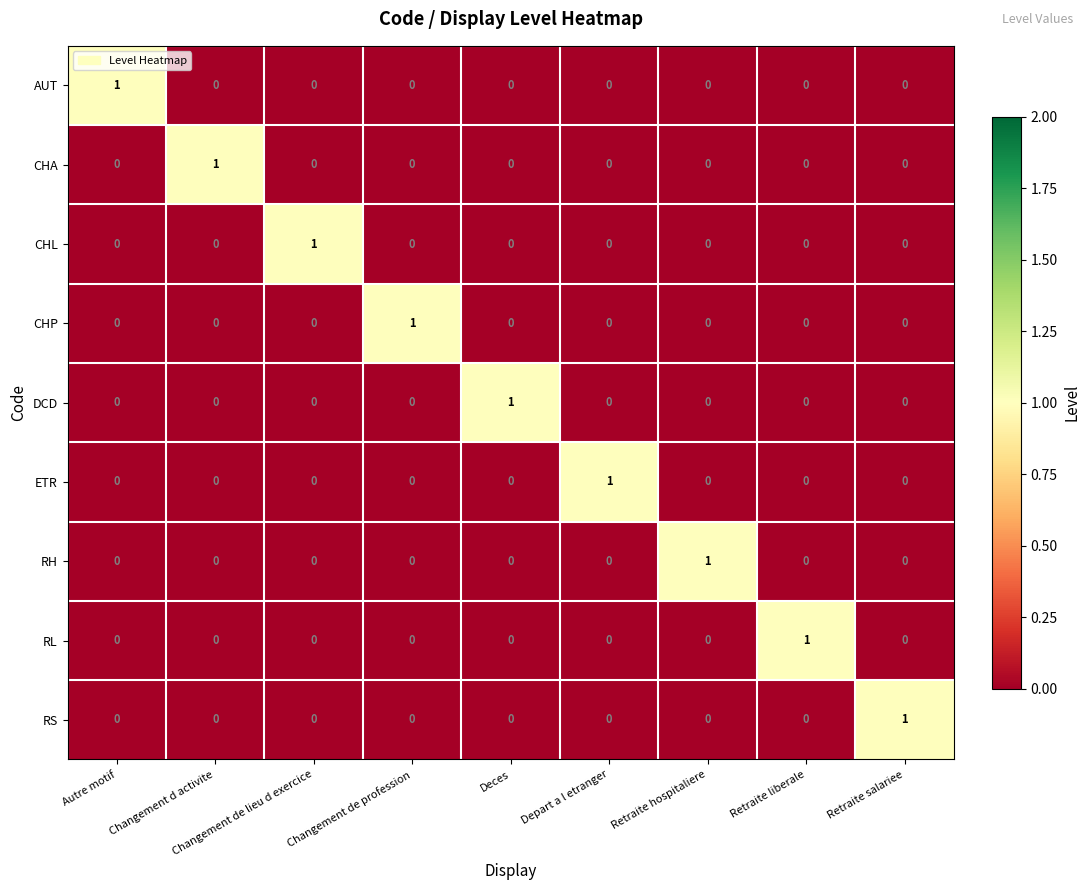

How many RL values are between 0 and 1?

9